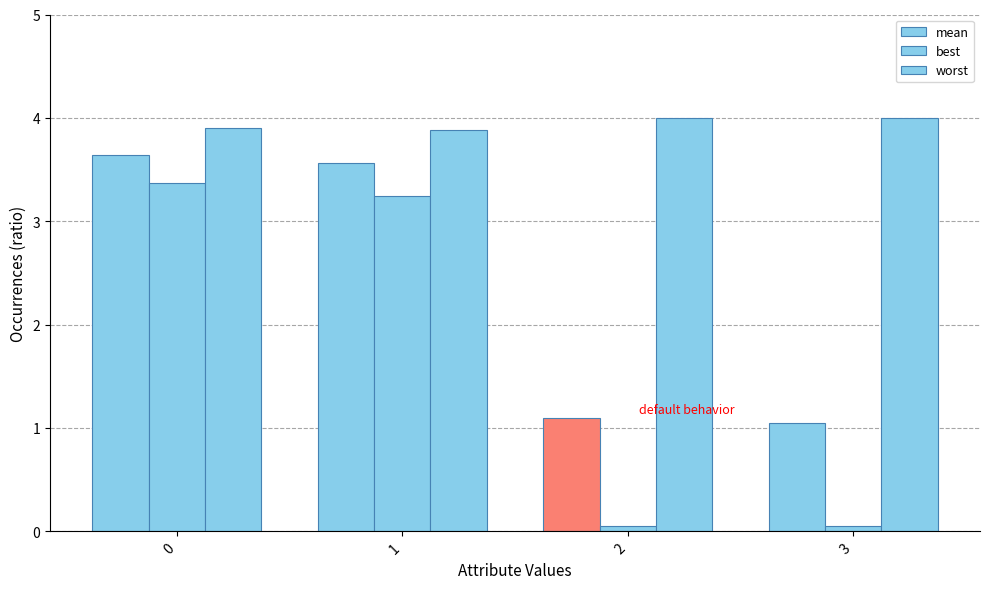

What is the total value across all series at 0?

10.9